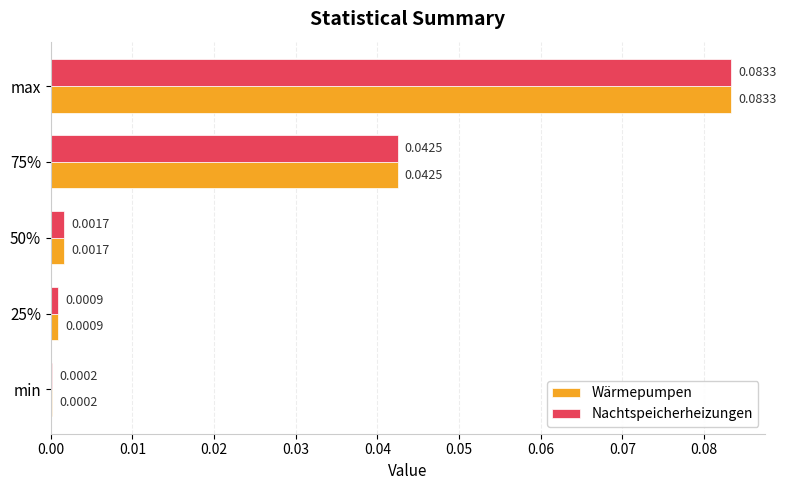

At which label does Wärmepumpen reach its peak?

max